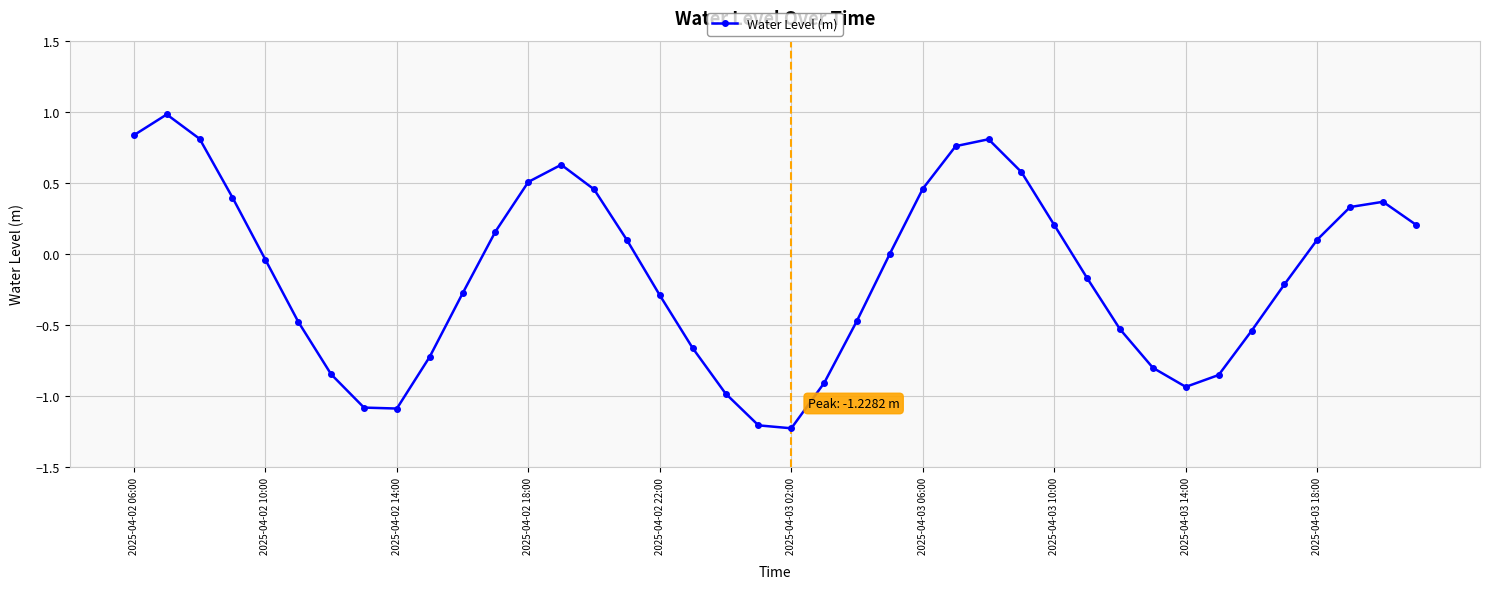

What is the difference between the maximum and second lowest values?

2.2